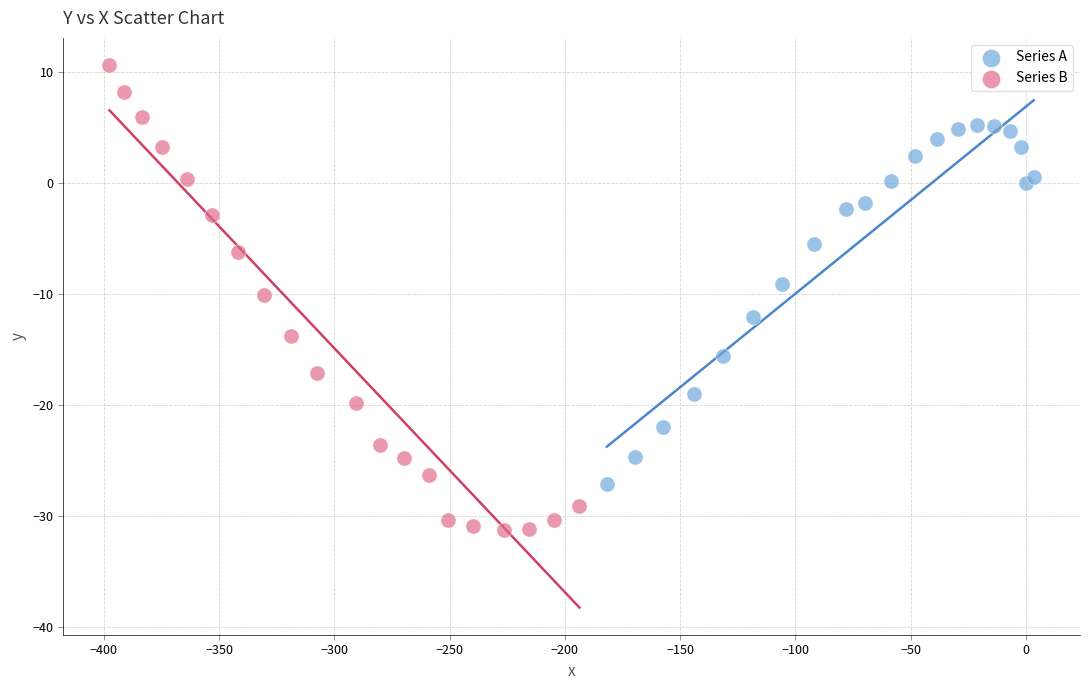

Which series reaches the minimum Y coordinate?

Series B